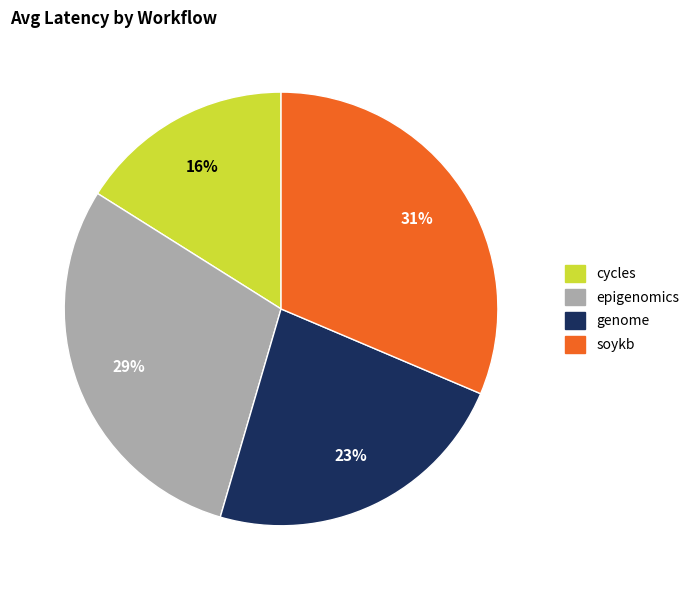

Which slice is the smallest?

cycles